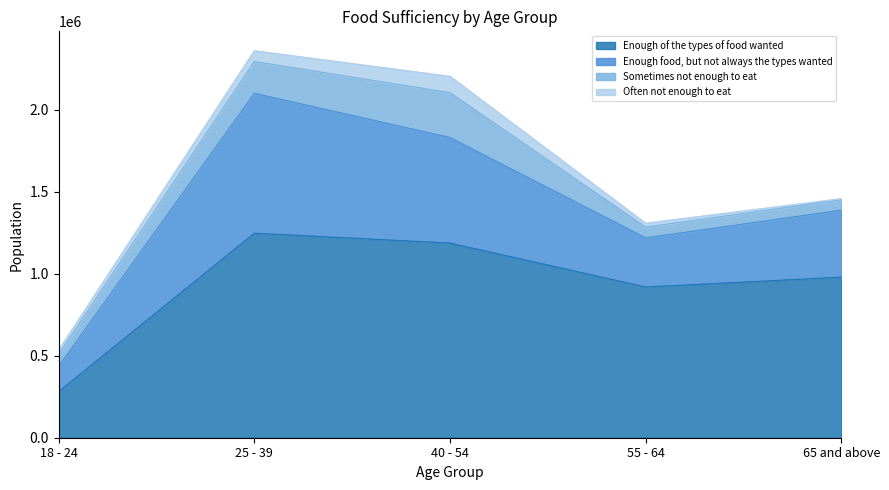

List the series in order of their peak value, highest first.

Enough of the types of food wanted, Enough food, but not always the types wanted, Sometimes not enough to eat, Often not enough to eat